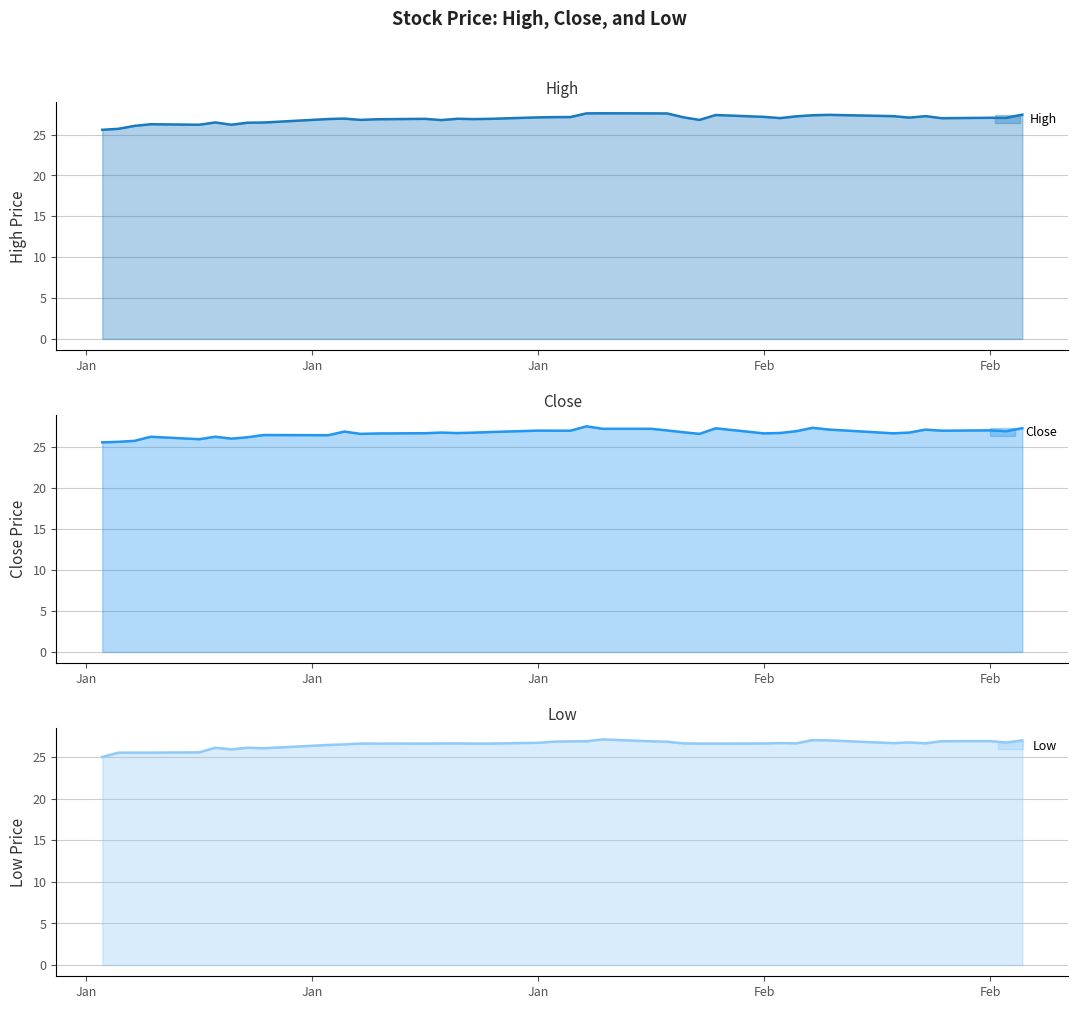

In Low, how many points are lower than both neighbors (excluding endpoints)?

7